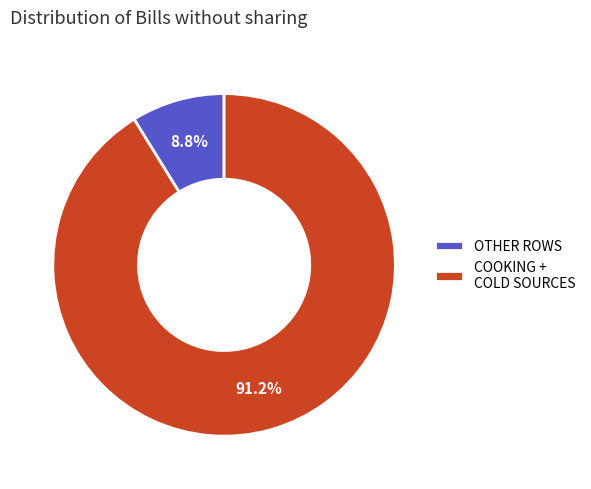

Is there a majority slice in this chart?

Yes